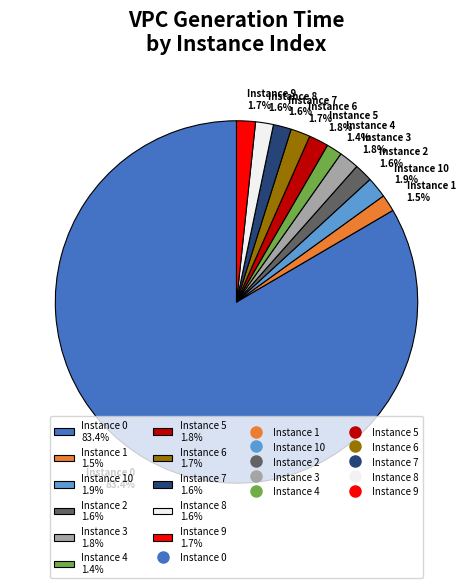

What percentage is NOT represented by Instance 6 1.7%?

98.3%